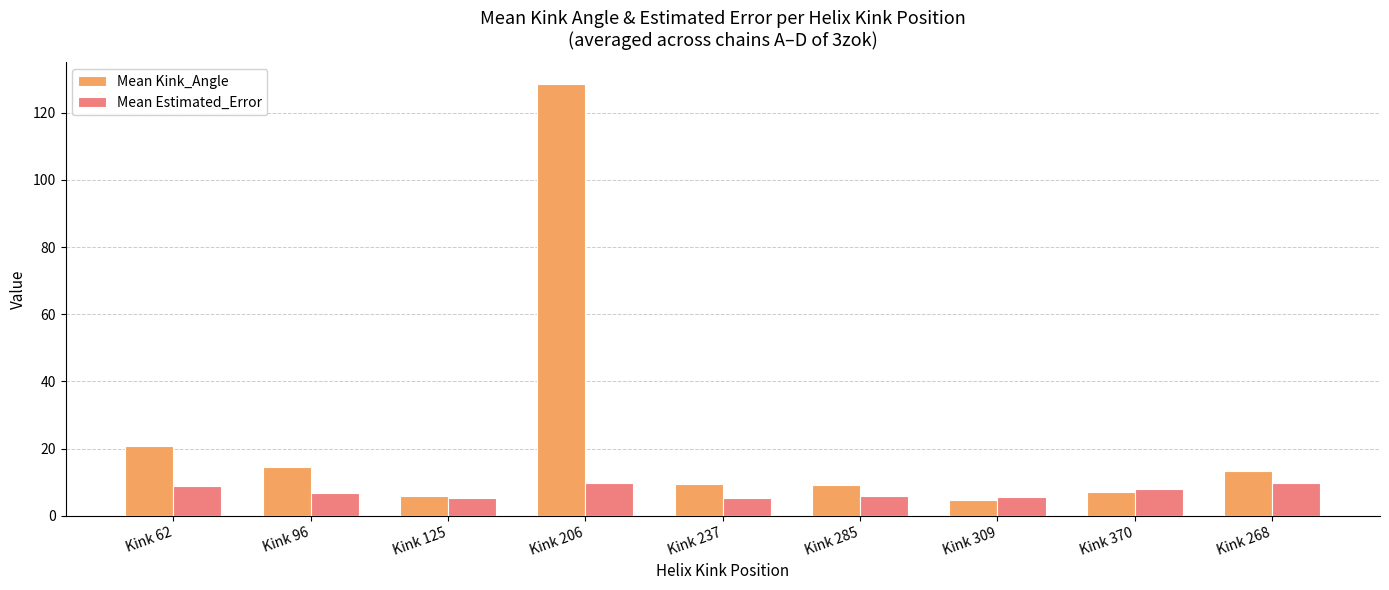

What is the sum of the Mean Kink_Angle values at Kink 237 and Kink 309?

14.1